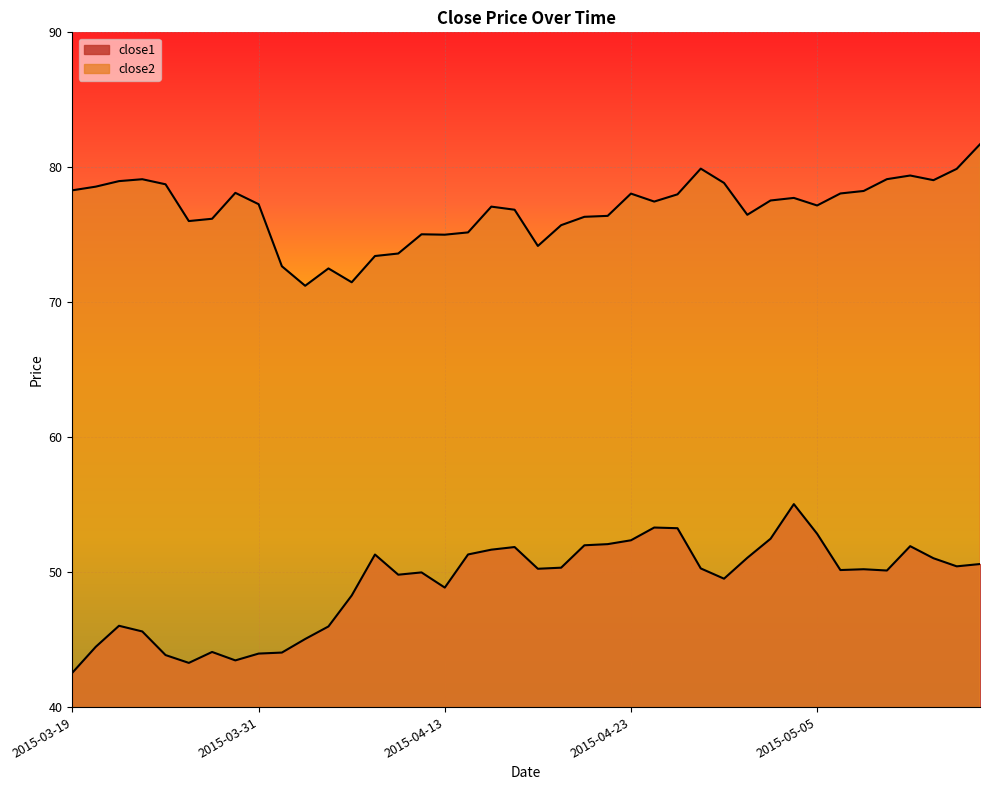

What is the label of the 18th point from the right?

2015-04-21